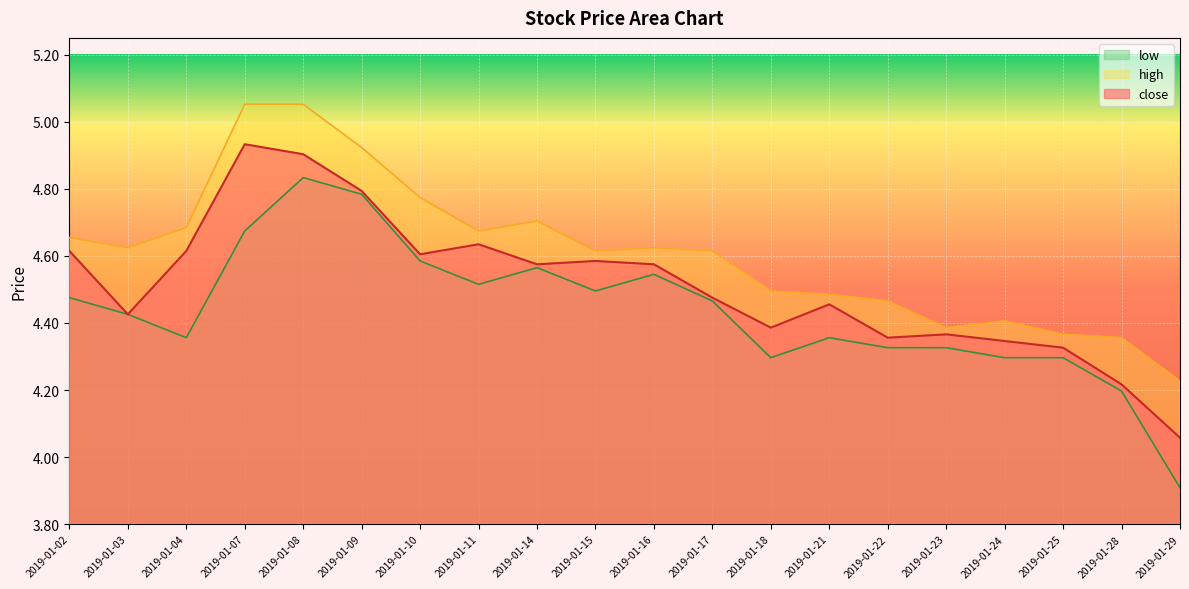

At which category does close reach its first local peak?

2019-01-07